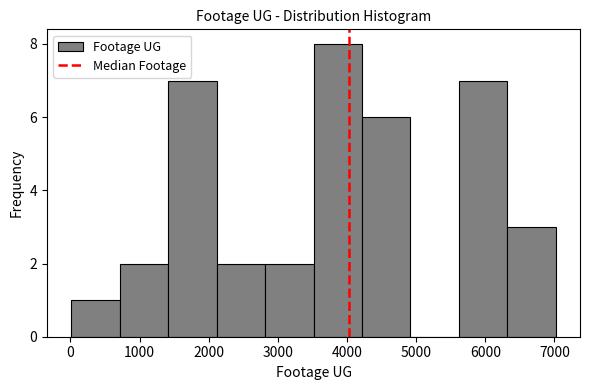

Over which range of the x-axis is the bar tallest?

3500 to 4200